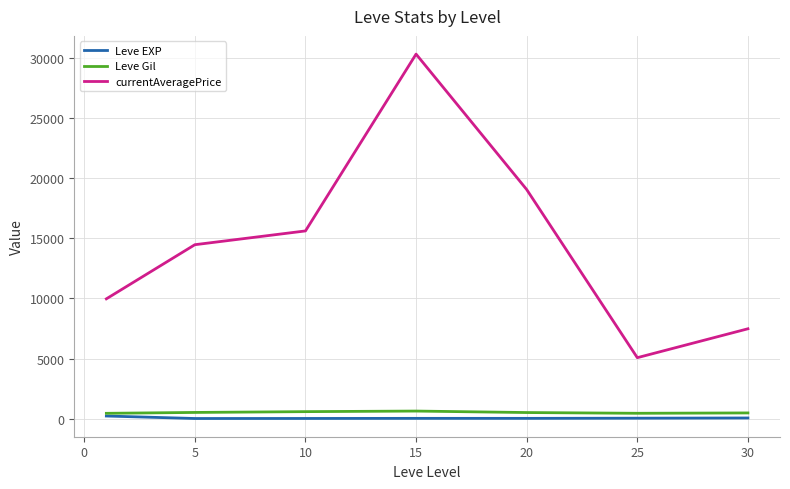

What is the minimum value shown in the chart?

3.7